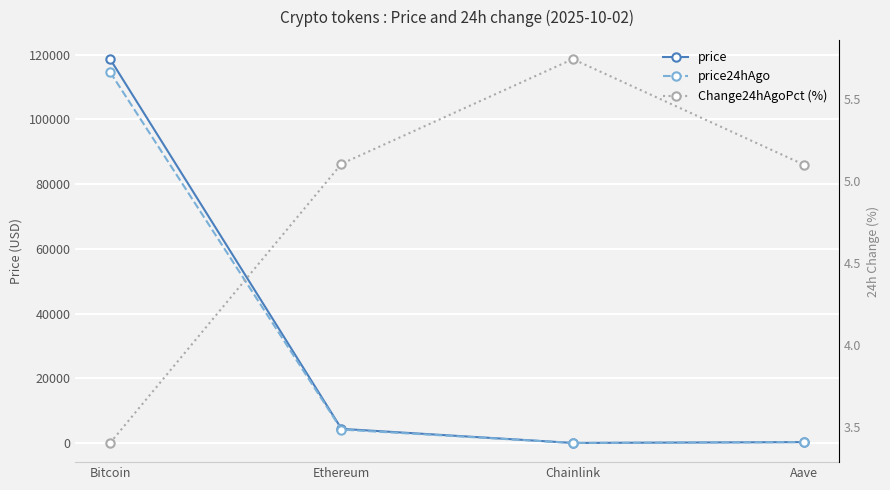

What is the difference between the maximum and minimum values in the Change24hAgoPct (%) series?

2.3